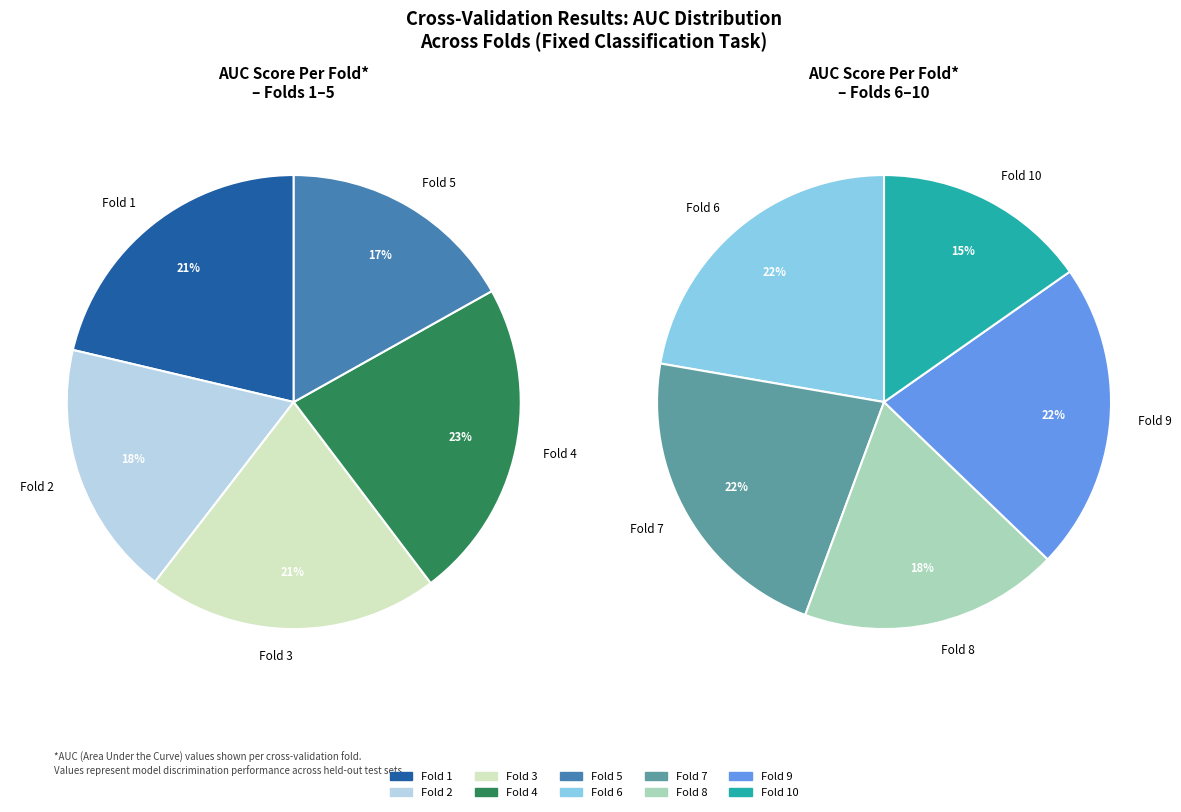

Which has a higher value, Fold 10 or Fold 3?

Fold 3